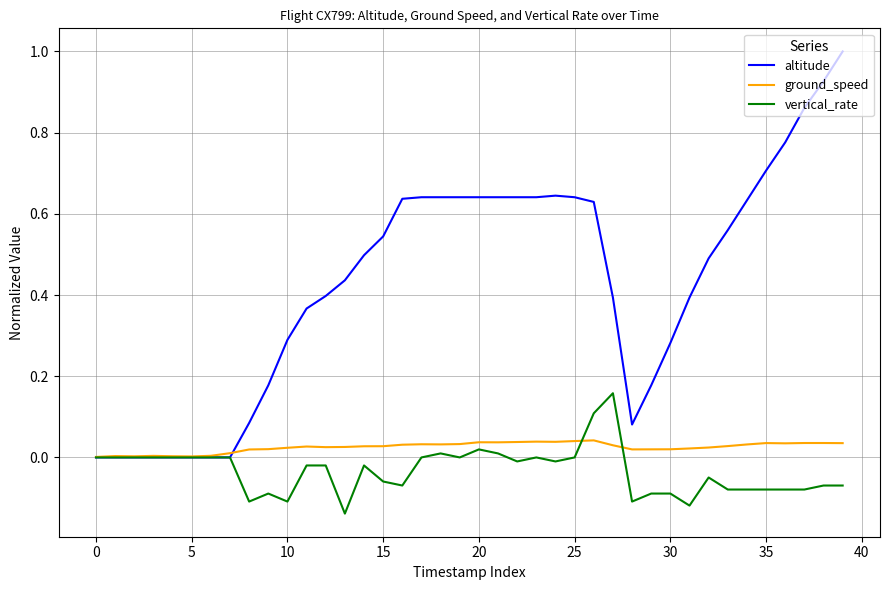

What is the greatest value displayed?

1.0